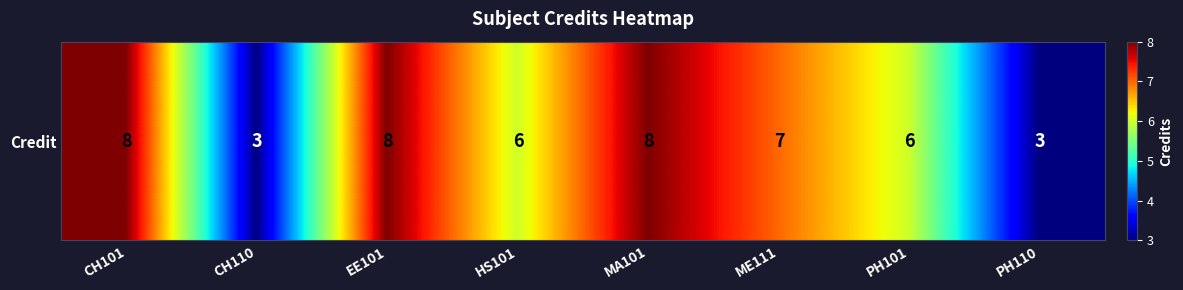

Count the values in the range 6 to 8.

6